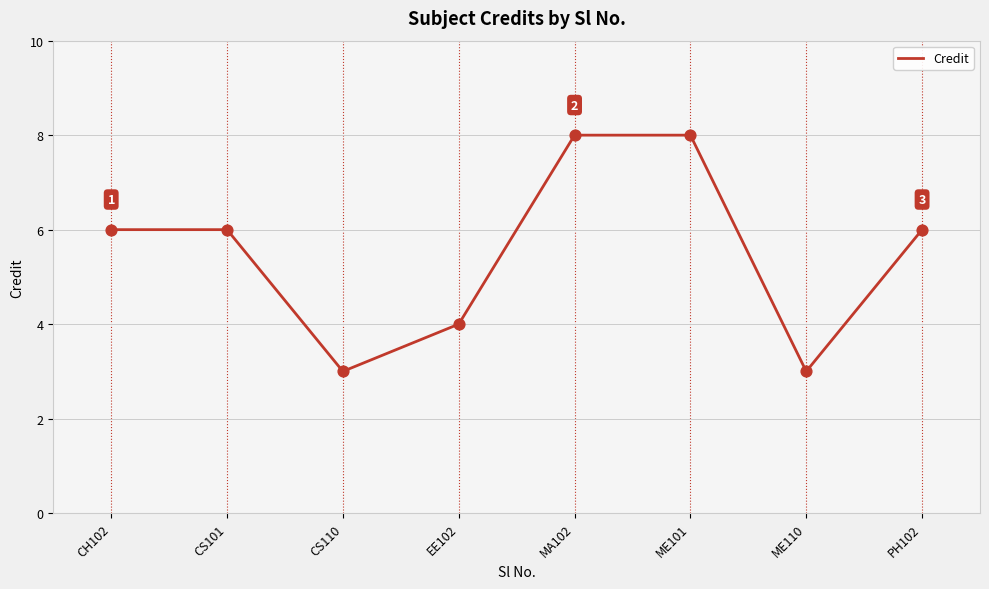

What is the change in value from CS101 to CS110?

-3